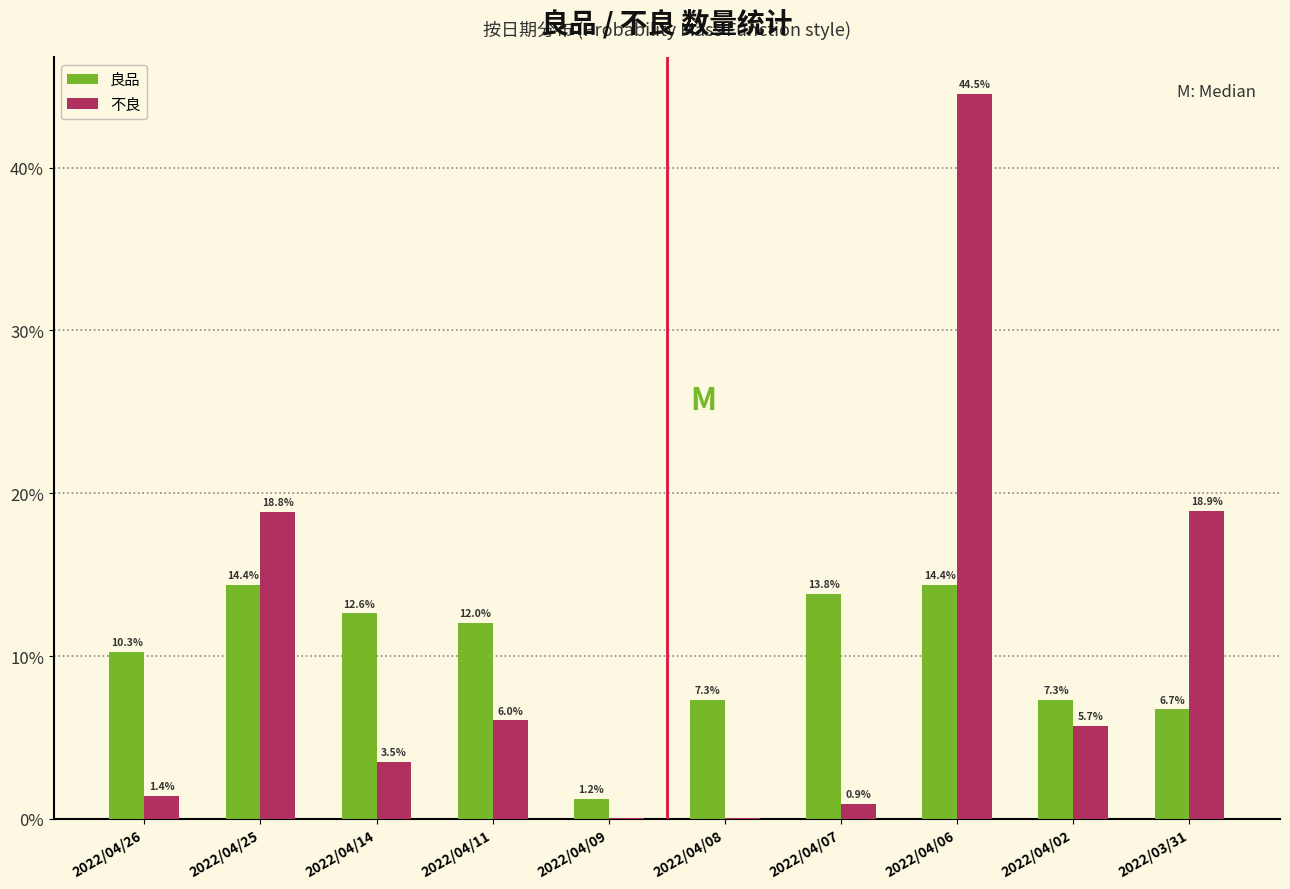

The value of 不良 at 2022/03/31 is 18.9. True or false?

True